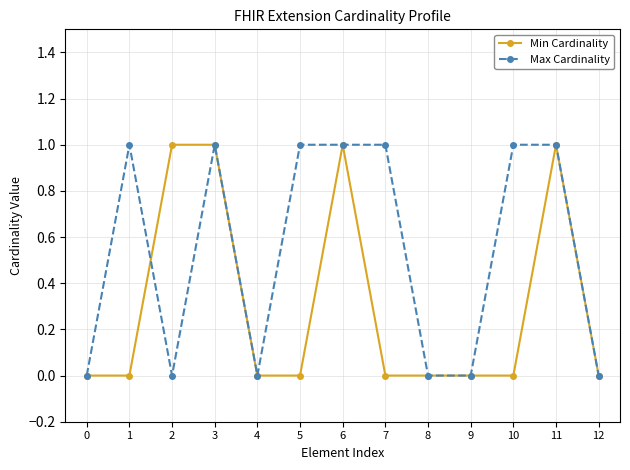

What is the difference between the Max Cardinality values at 9 and 10?

1